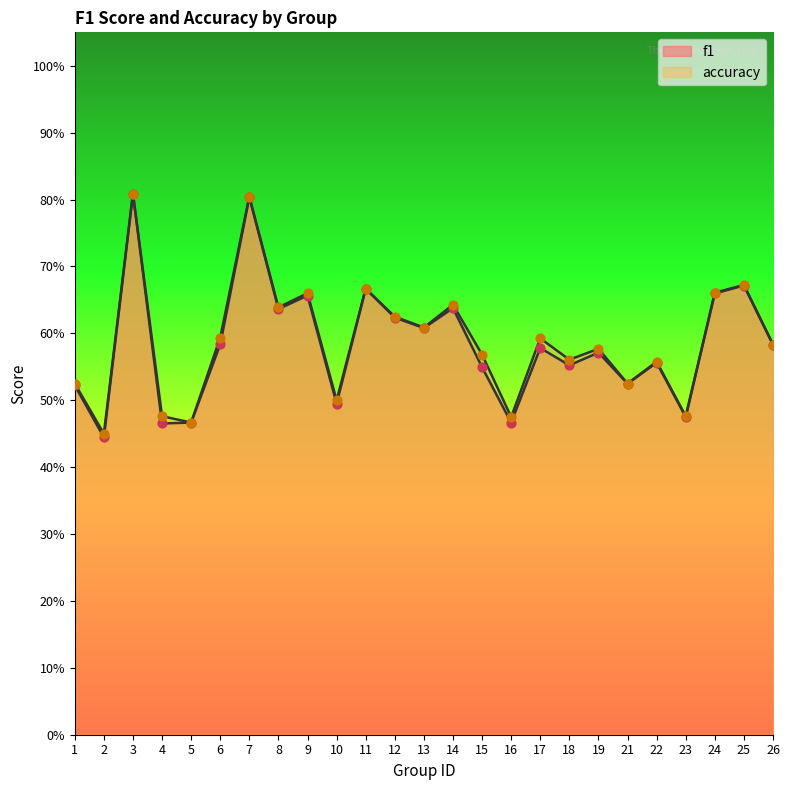

Is the value of f1 at 10 greater than the value of accuracy at 24?

No